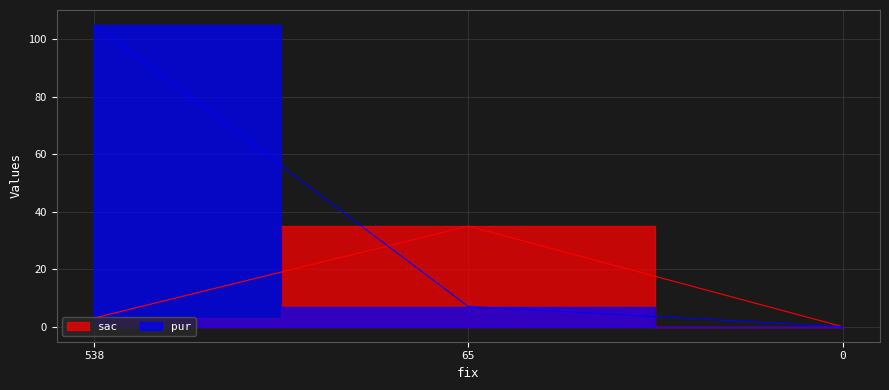

The sac series shows 50 at 65. True or false?

False